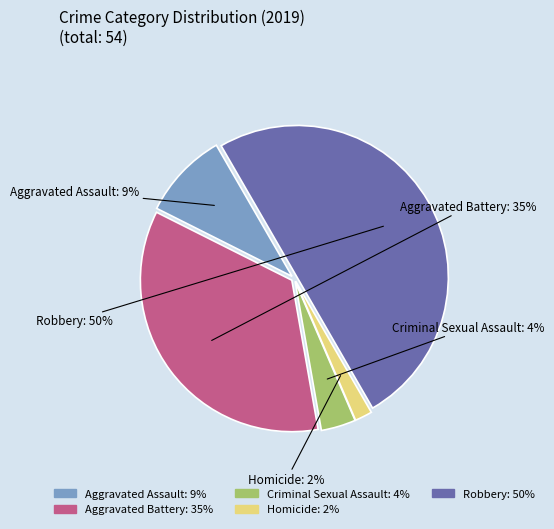

What percentage is NOT represented by Aggravated Battery?

64.8%